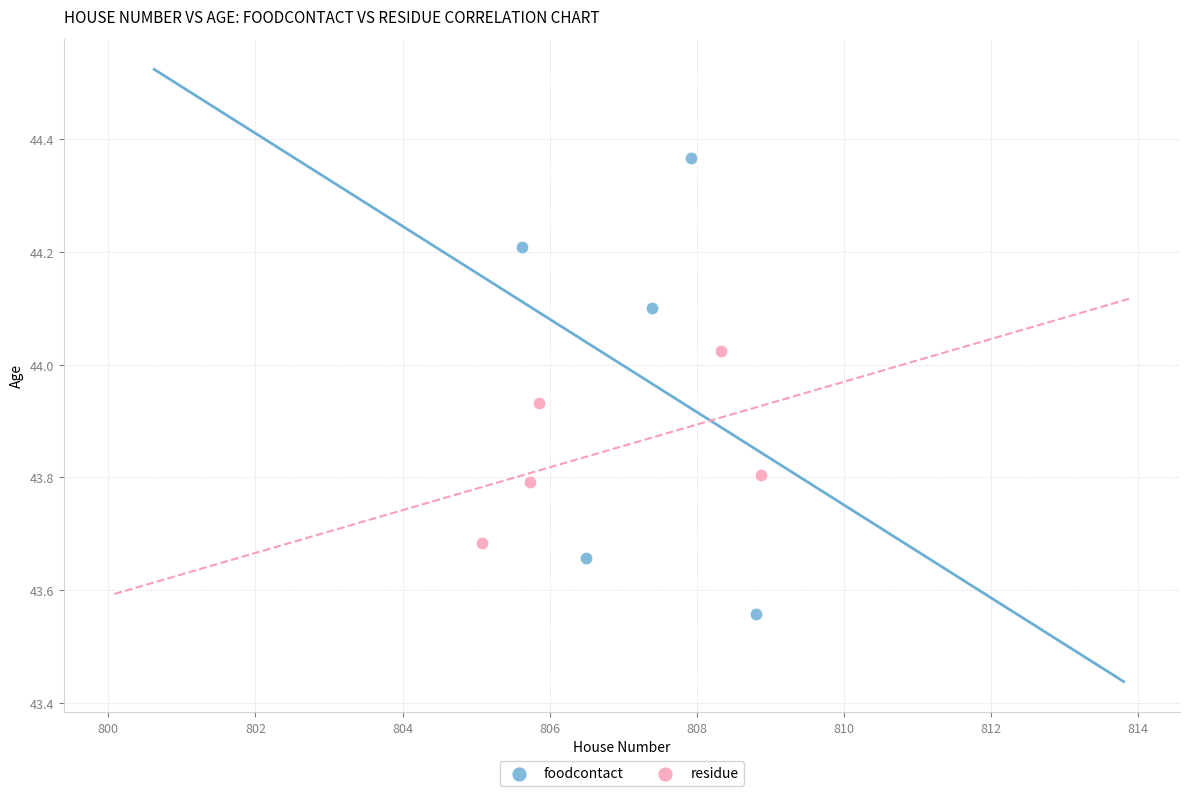

Which series has the largest Y range (max minus min)?

foodcontact